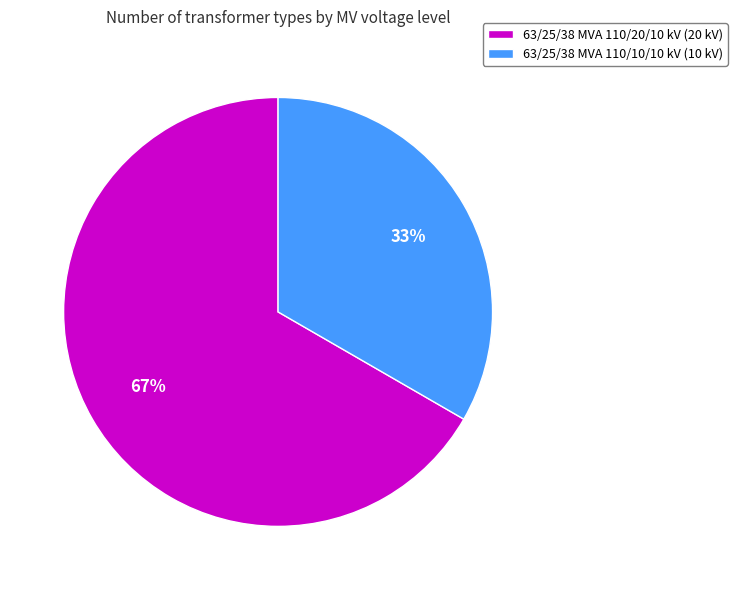

To the nearest percent, what is the combined percentage of 63/25/38 MVA 110/20/10 kV and 63/25/38 MVA 110/10/10 kV?

100%